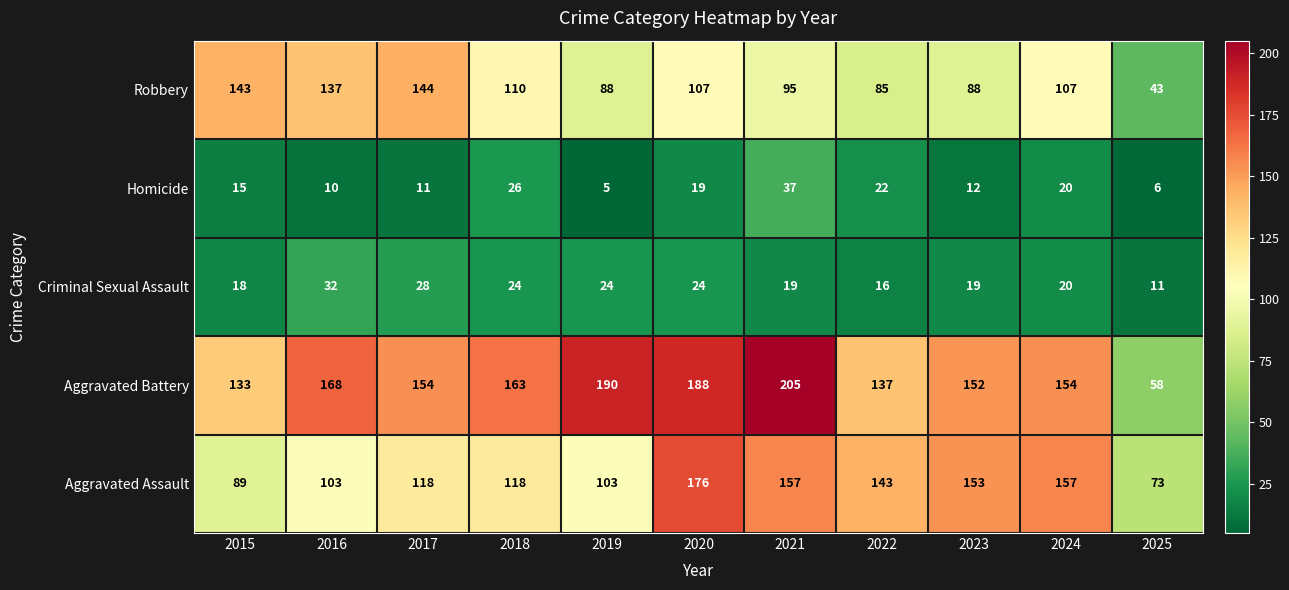

What is the approximate value of Aggravated Assault at 2020?

176